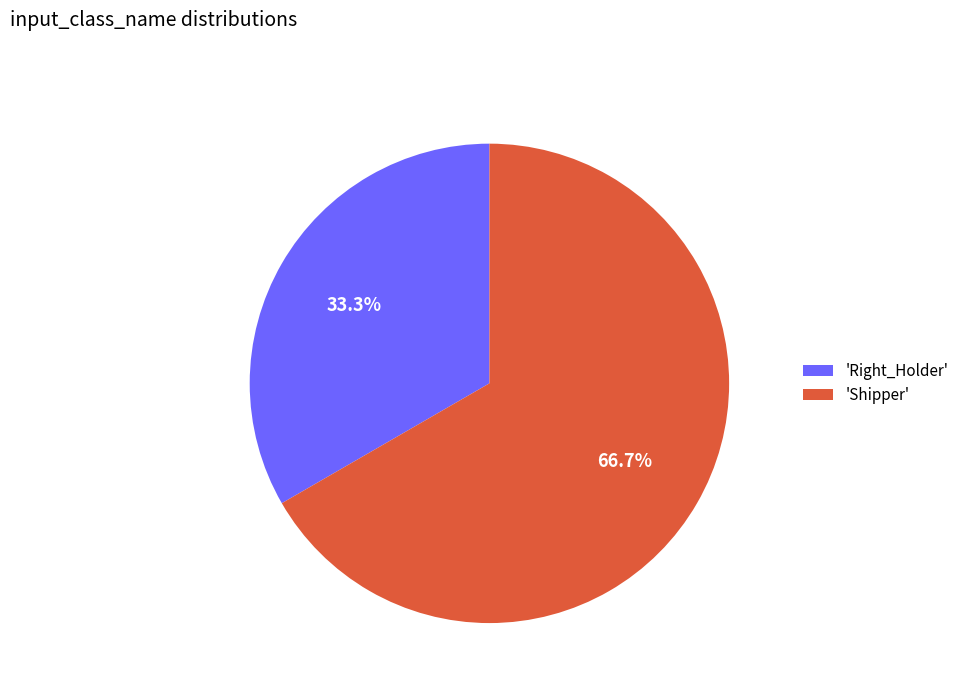

What is the largest slice in the pie chart?

'Shipper'